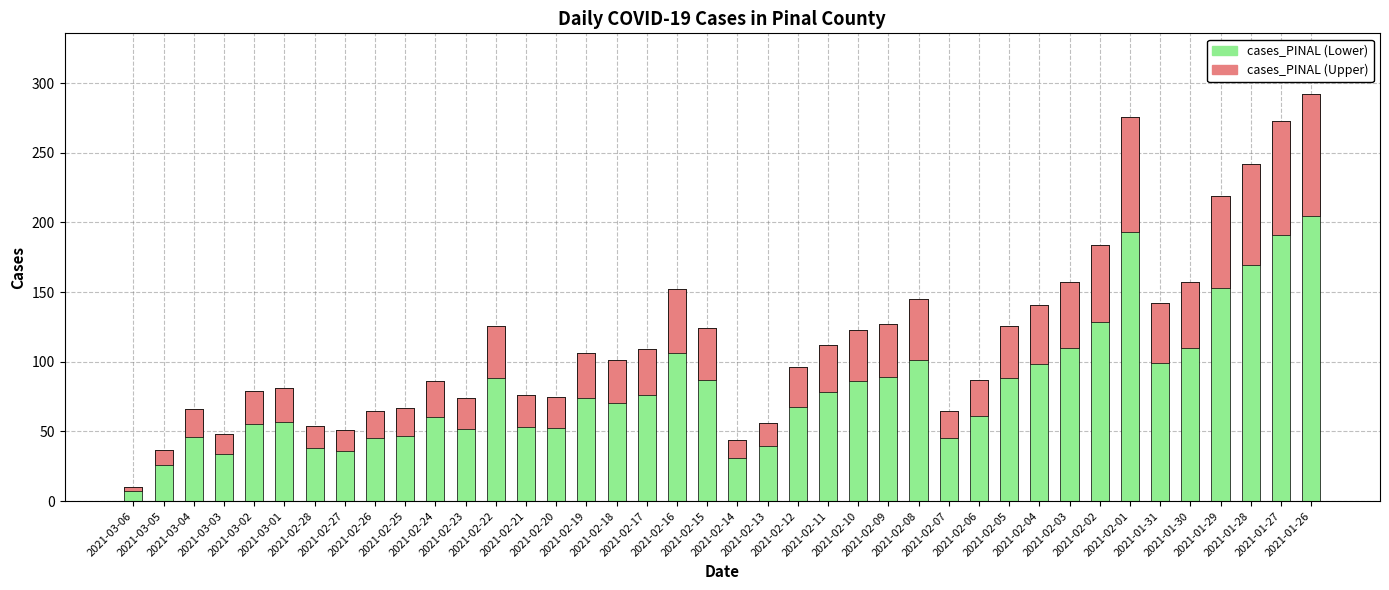

How many bars are there in total?

40